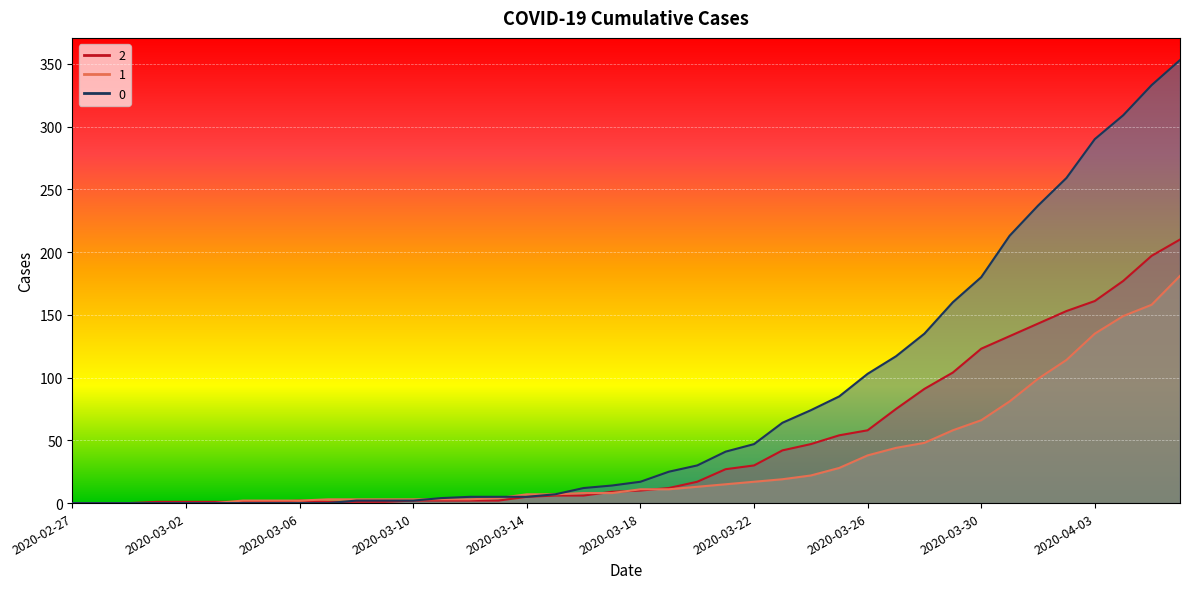

What position from the right is 2020-02-28?

39